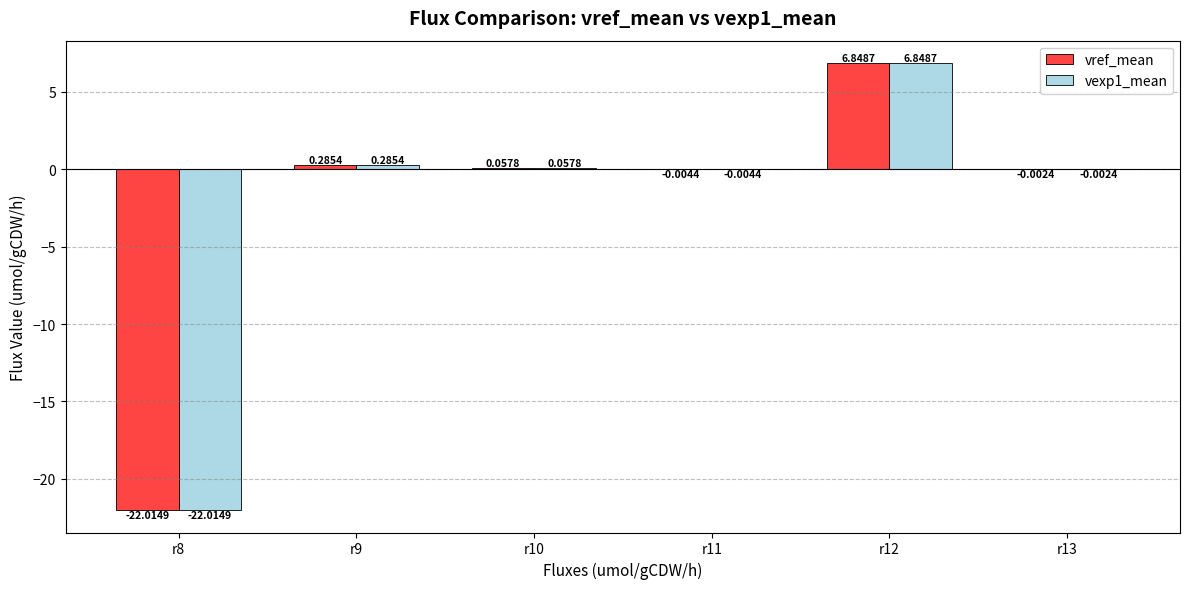

Count the number of data series in this chart.

2